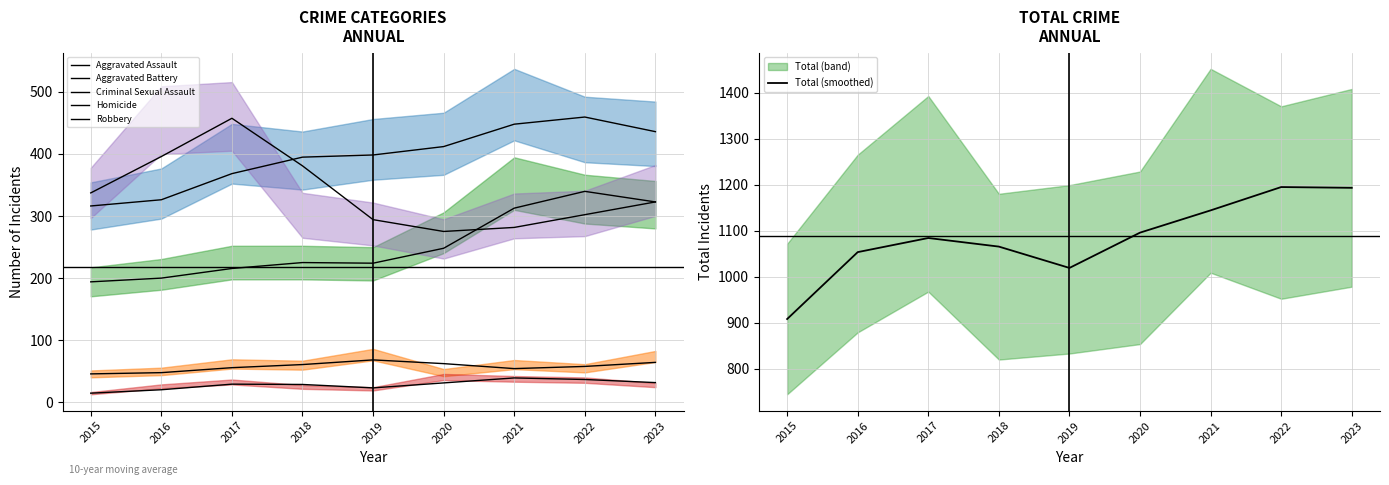

Is it true that Aggravated Battery equals 398.0 at 2019?

True